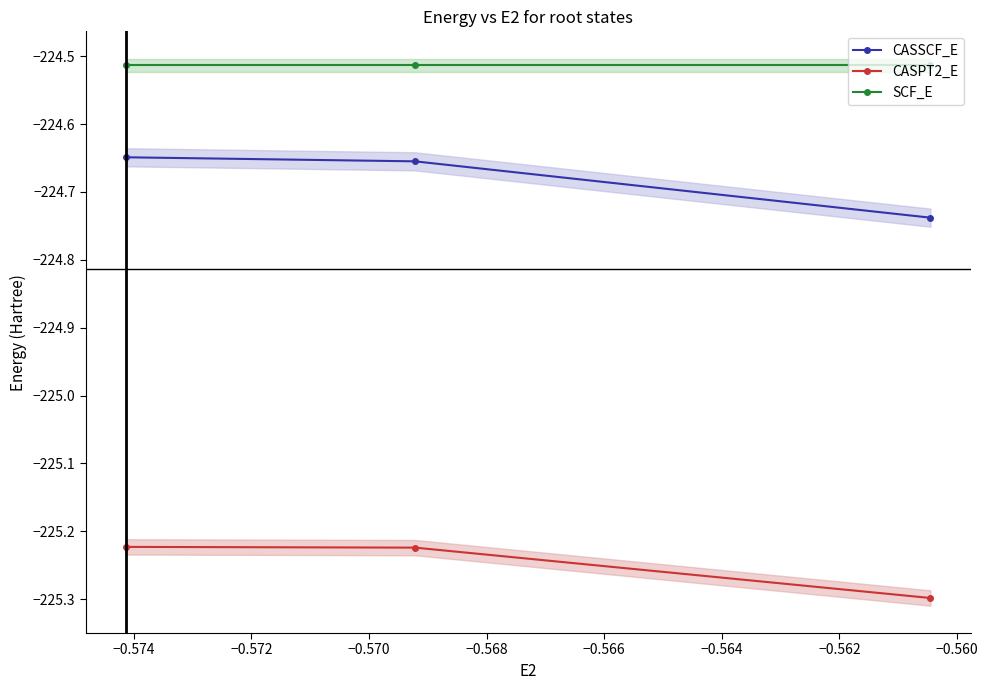

What is the lowest value of the CASPT2_E series?

-225.3